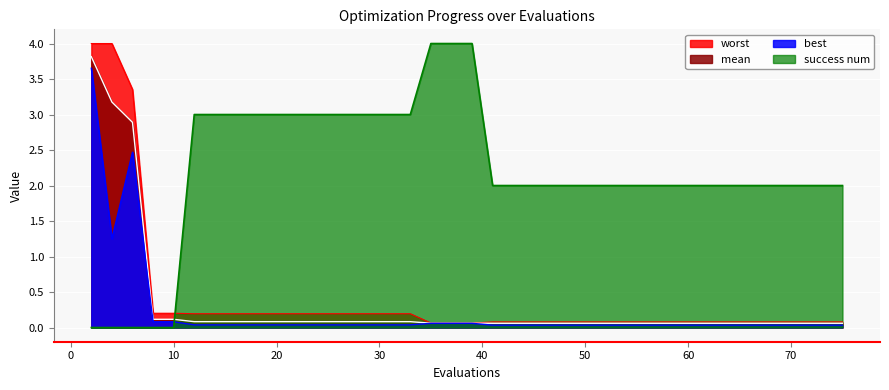

What is the sum of all worst values?

15.9